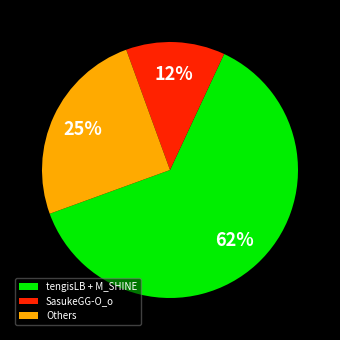

Is tengisLB + M_SHINE the majority of the pie?

Yes